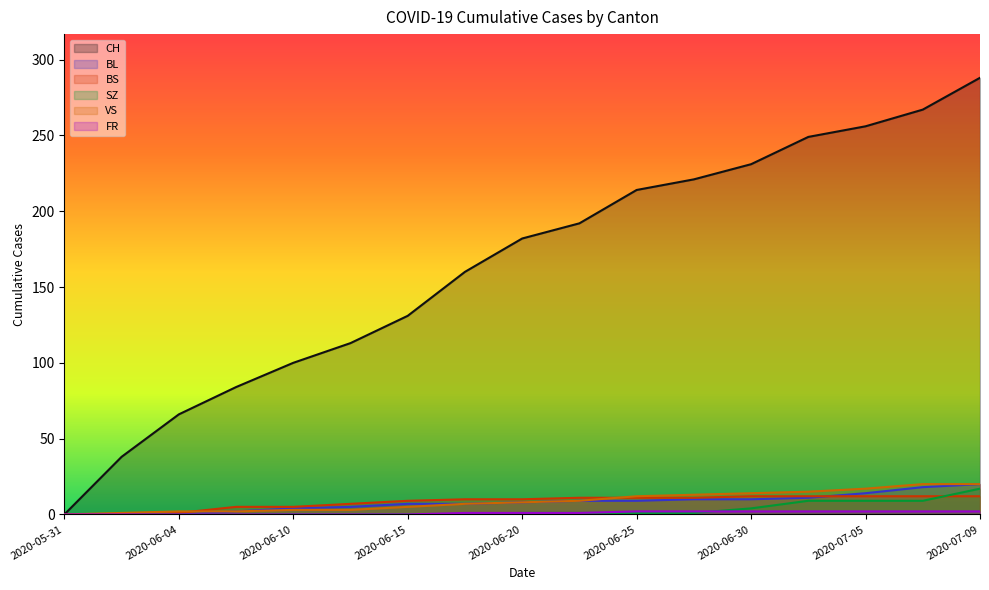

True or false: BS has a value of 11 at 2020-06-25.

True